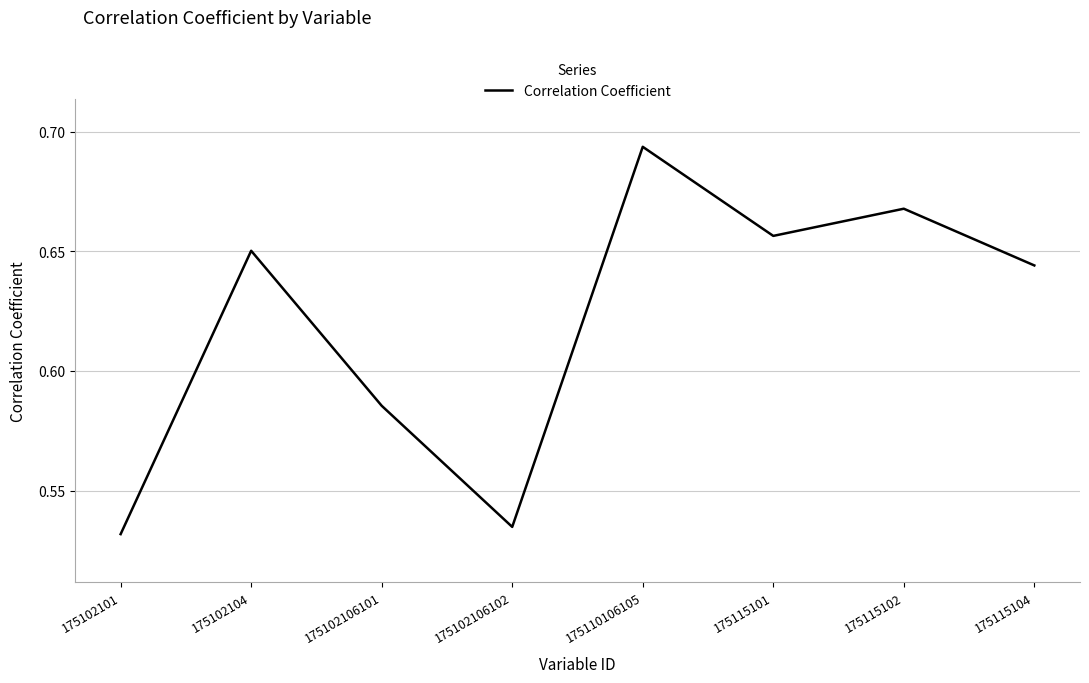

List the labels in order of value, smallest first.

175102101, 175102106102, 175102106101, 175115104, 175102104, 175115101, 175115102, 175110106105